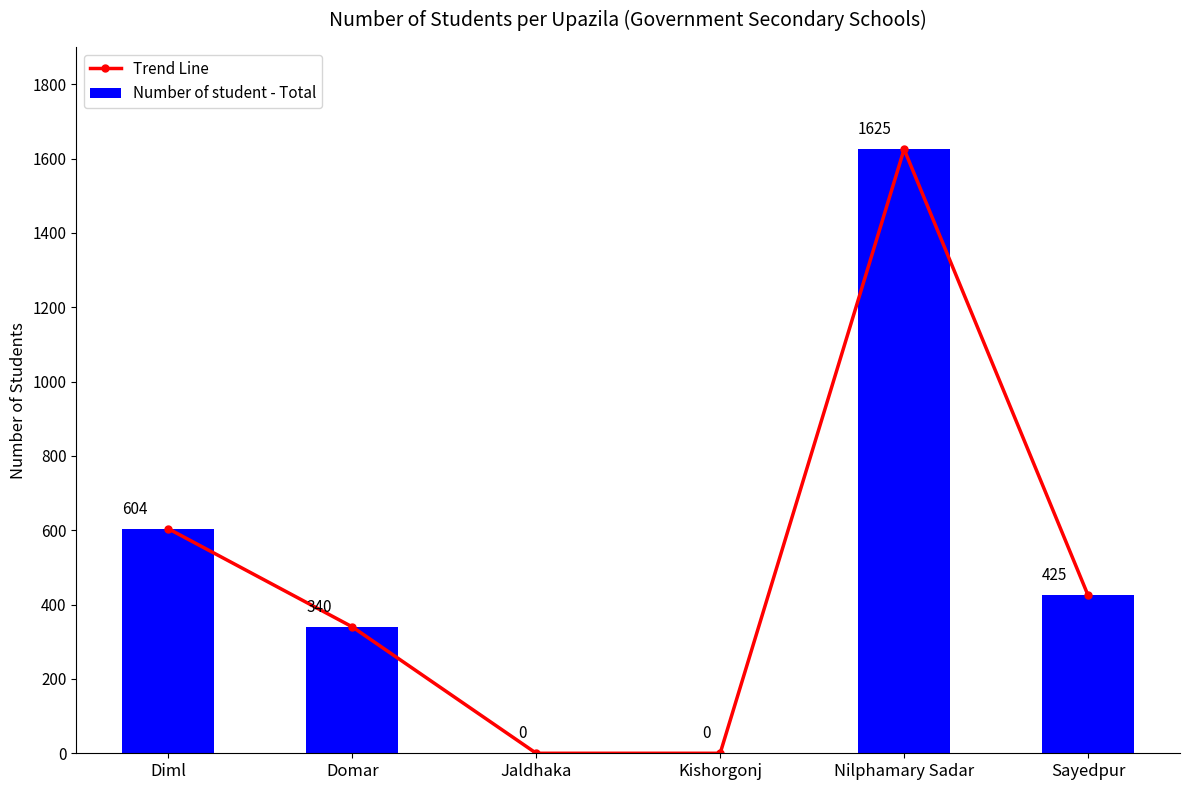

What is the maximum value for Trend Line?

1625